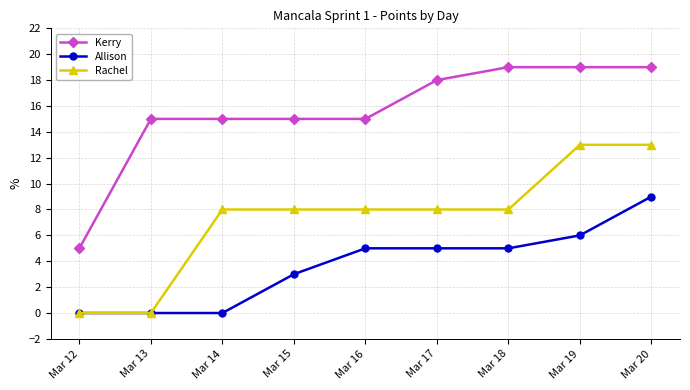

What is the difference between the highest and lowest values at Mar 20?

10